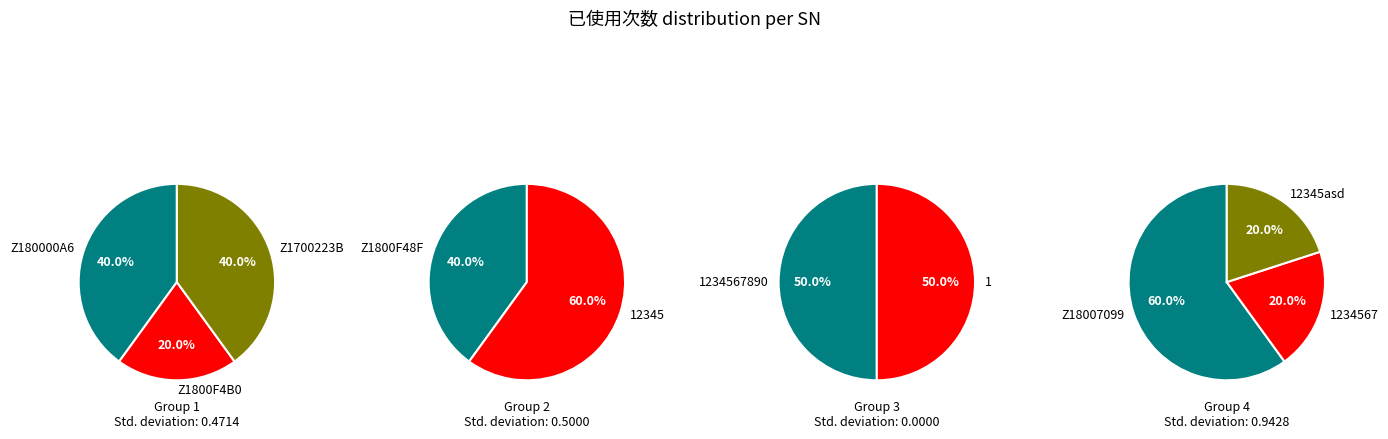

Which category has the smallest portion of the pie?

Z1800F4B0